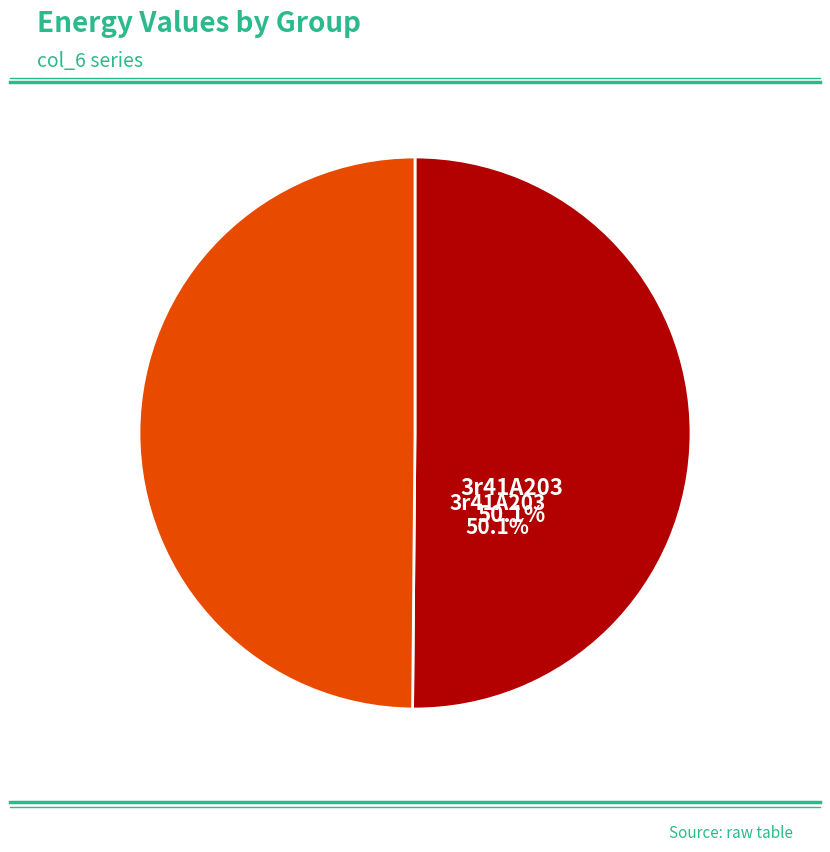

How many slices are in this pie chart?

2